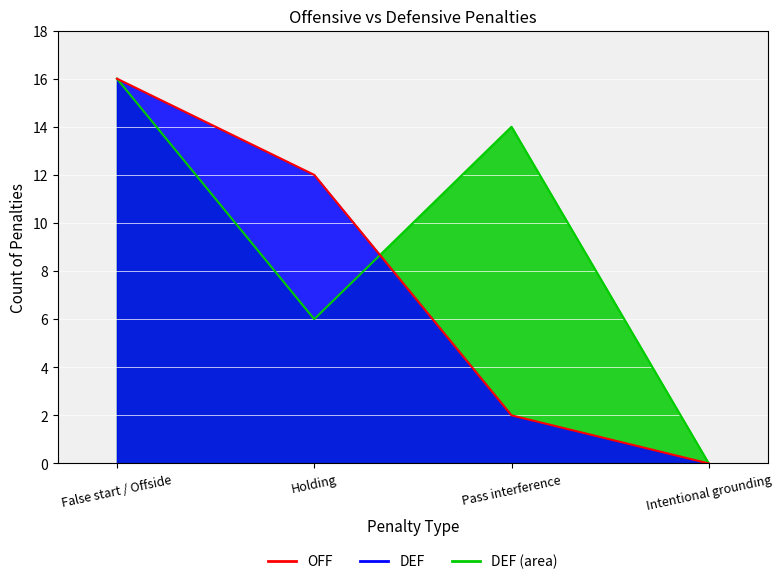

Where is the first local minimum for DEF - line?

Holding